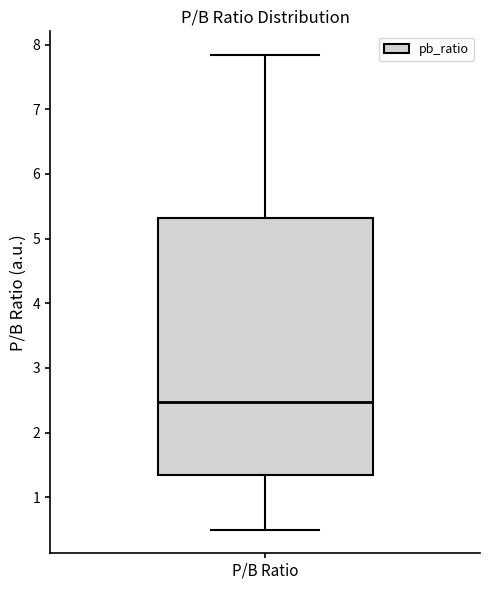

Where does the lower whisker of the box for P/B Ratio end on the y-axis? The values are not printed on the chart, so give them approximately, as read against the axis.

0.5